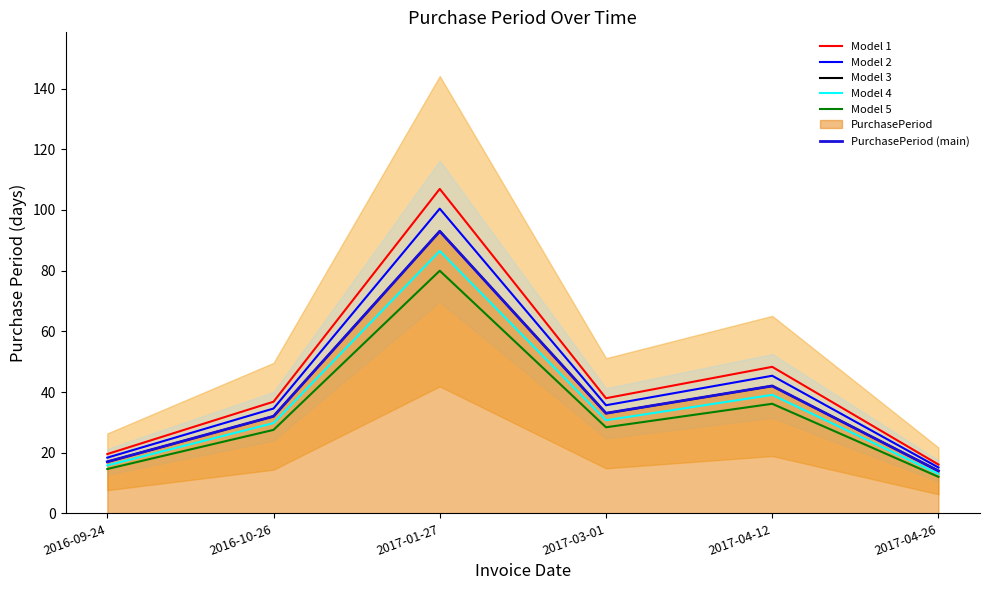

What is the difference between the maximum and second lowest values in the Model 1 series?

87.4